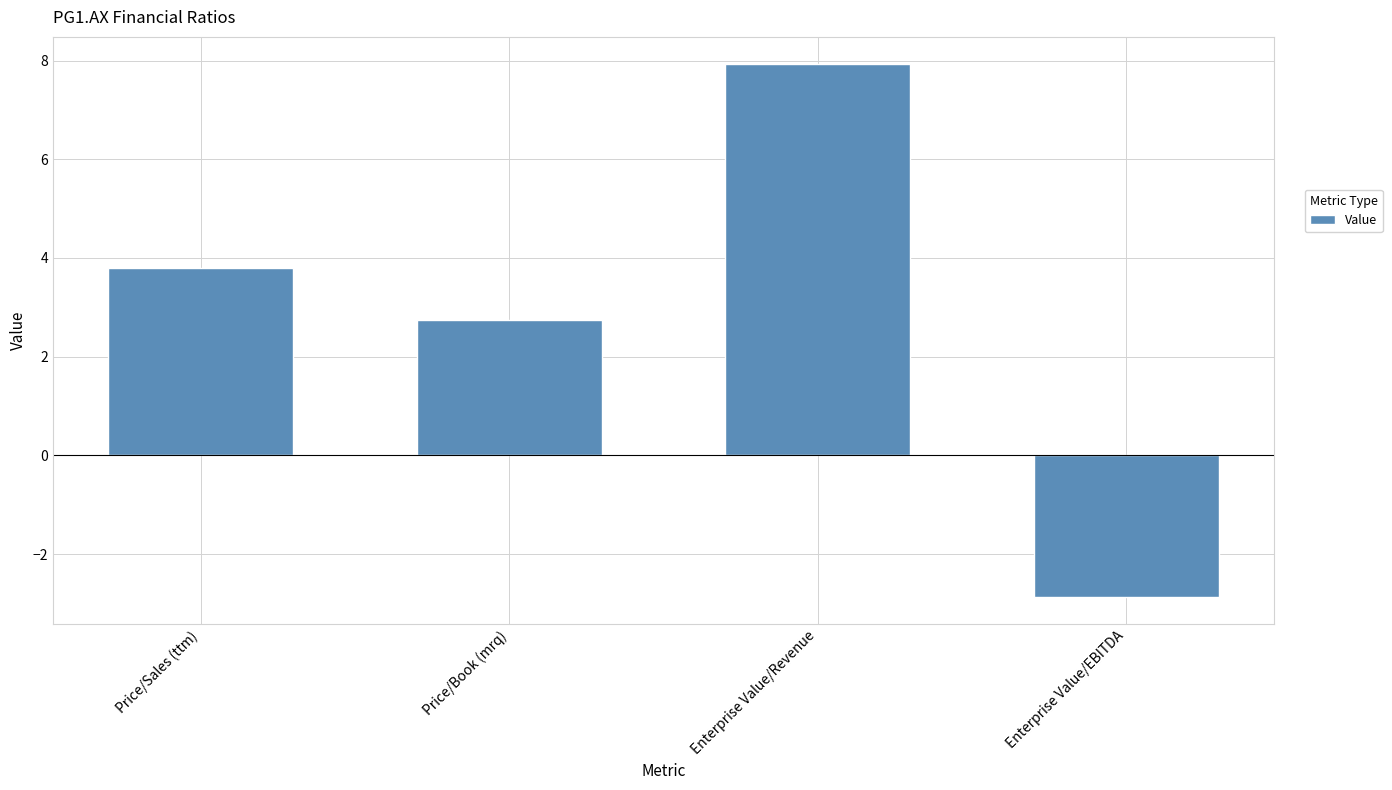

What is the change in value from Price/Book (mrq) to Enterprise Value/EBITDA?

-5.6